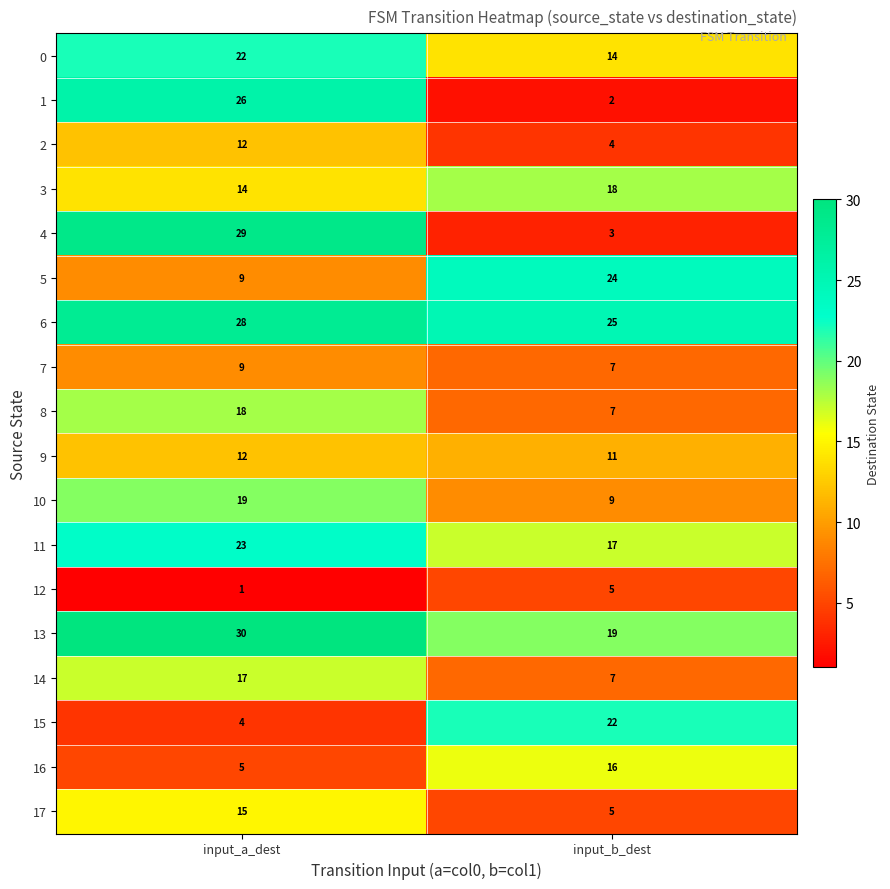

Is it true that 12 equals 1 at input_b_dest?

False